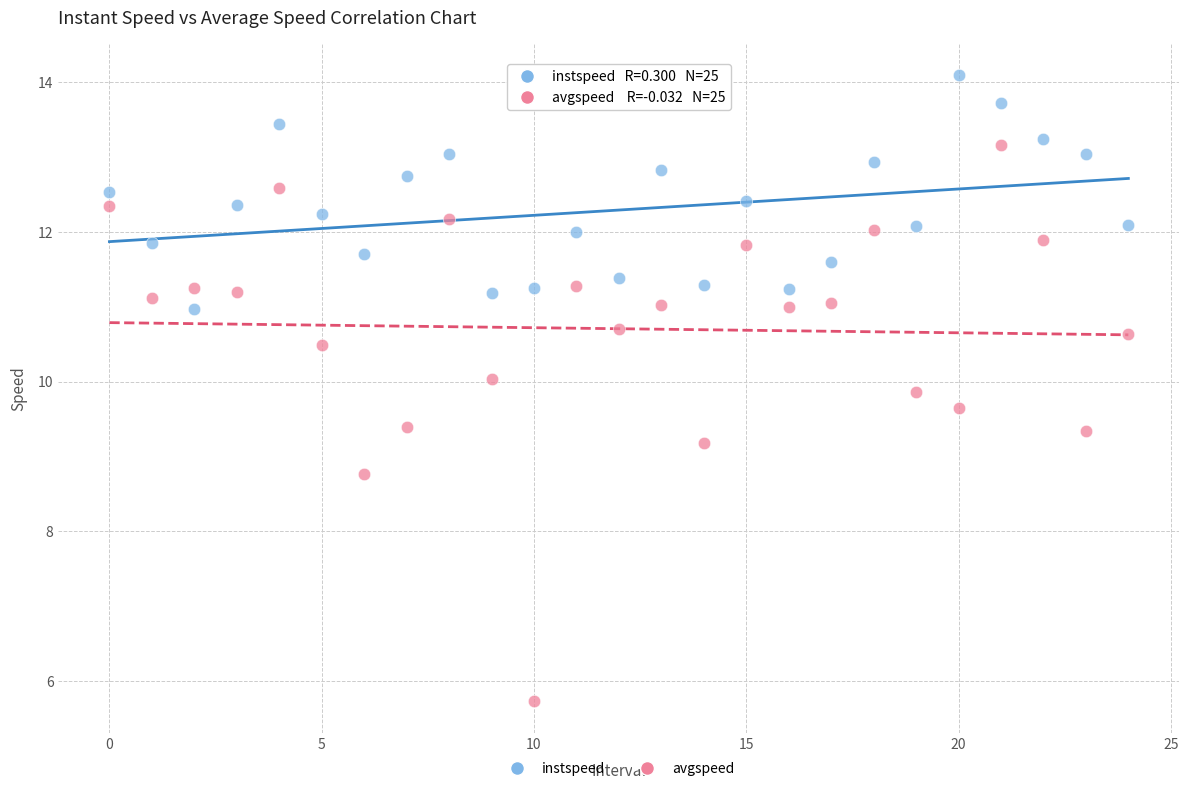

Which series has the widest spread of Y values?

avgspeed